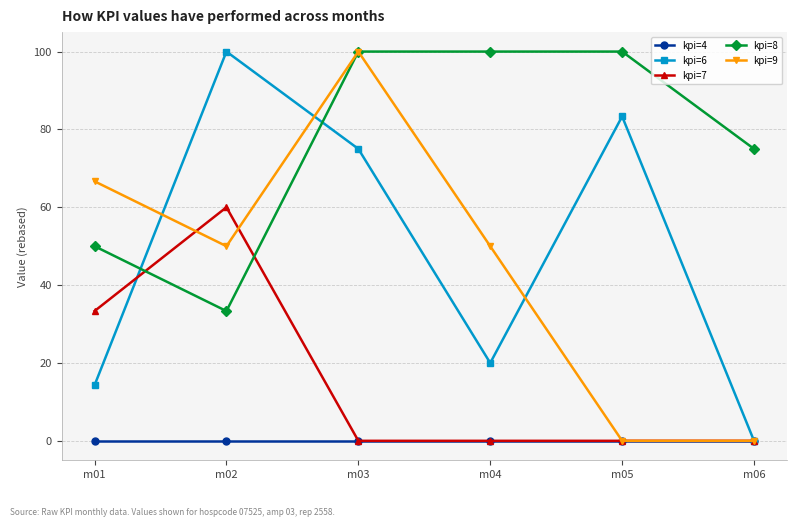

Is this an area chart (filled region under the line)?

No